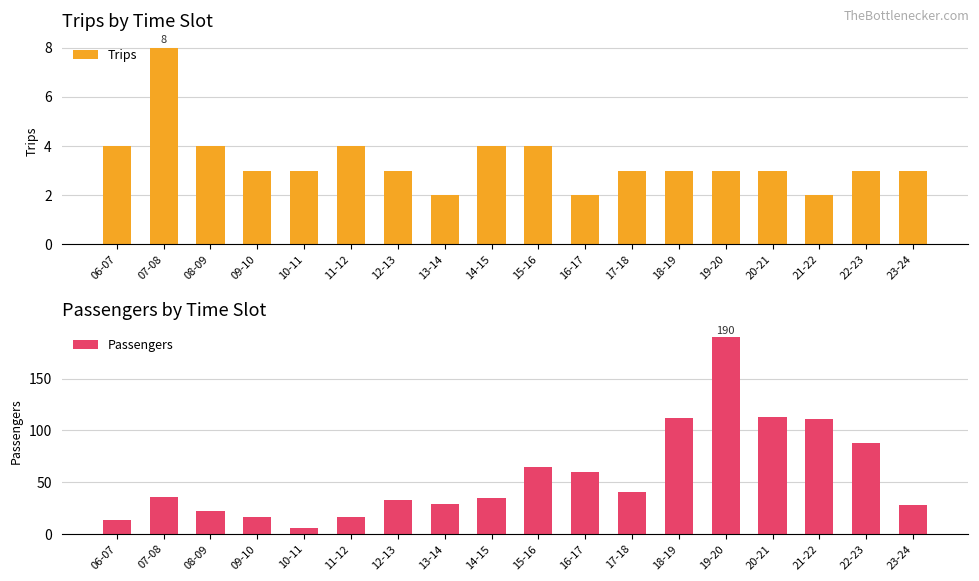

Reading left to right, transcribe all the data shown in this chart.

Trips: 4	8	4	3	3	4	3	2	4	4	2	3	3	3	3	2	3	3
Passengers: 13	36	22	16	6	16	33	29	35	65	60	40	112	190	113	111	88	28